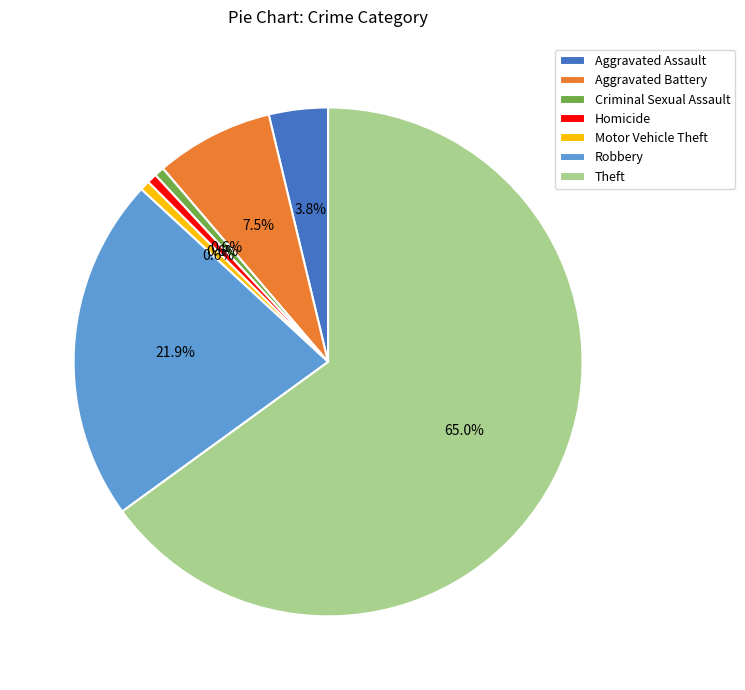

Which category has the biggest portion of the pie?

Theft